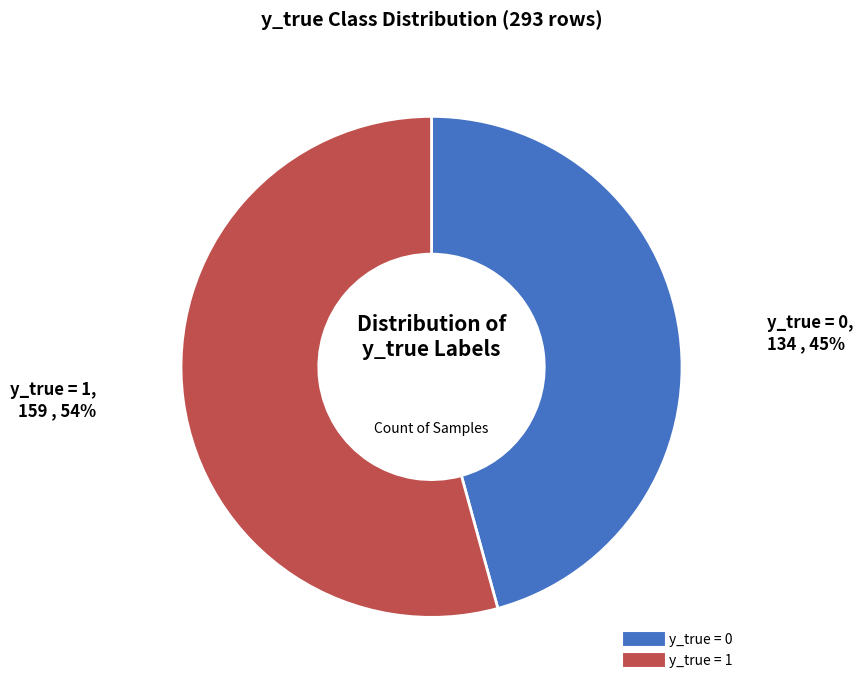

Which category has the biggest portion of the pie?

y_true = 1